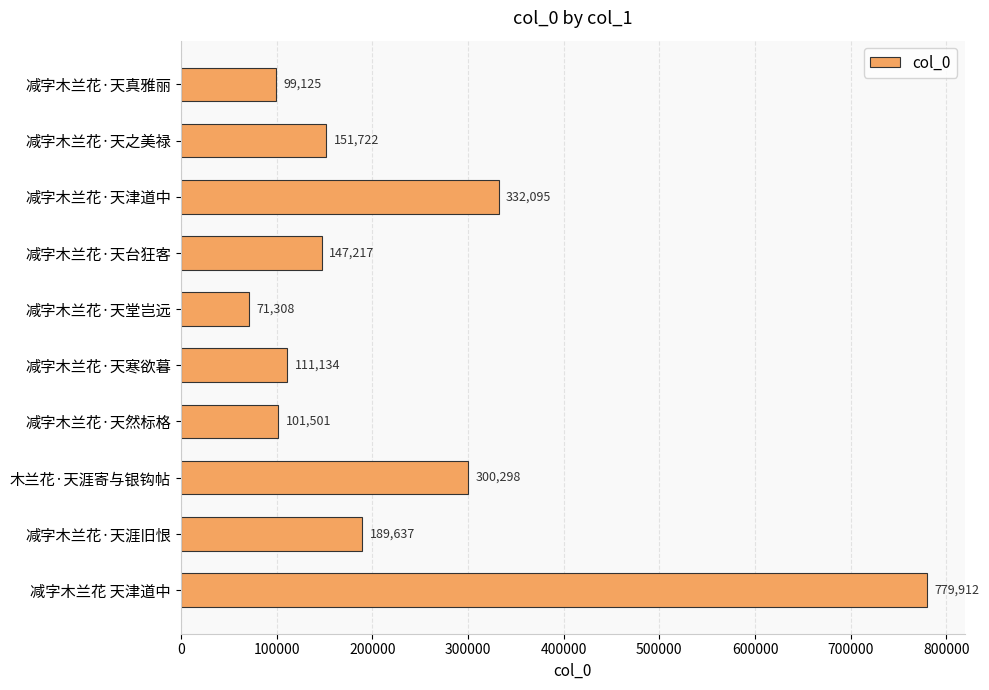

At which category does the chart reach its minimum across all series?

减字木兰花·天堂岂远